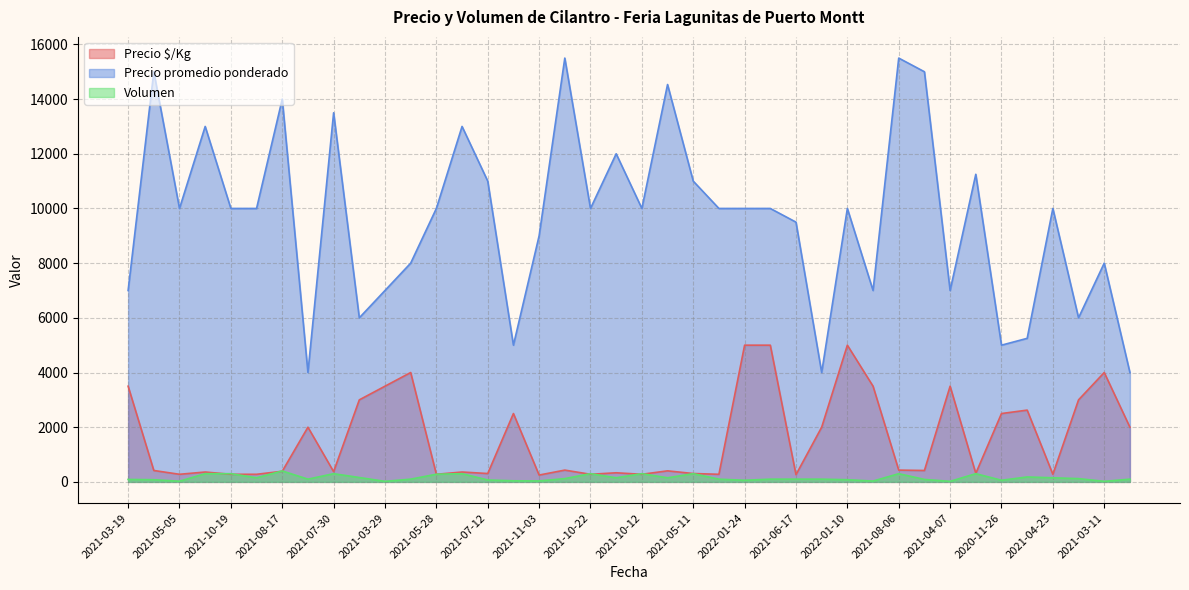

What is the highest value of the Precio promedio ponderado series?

15500